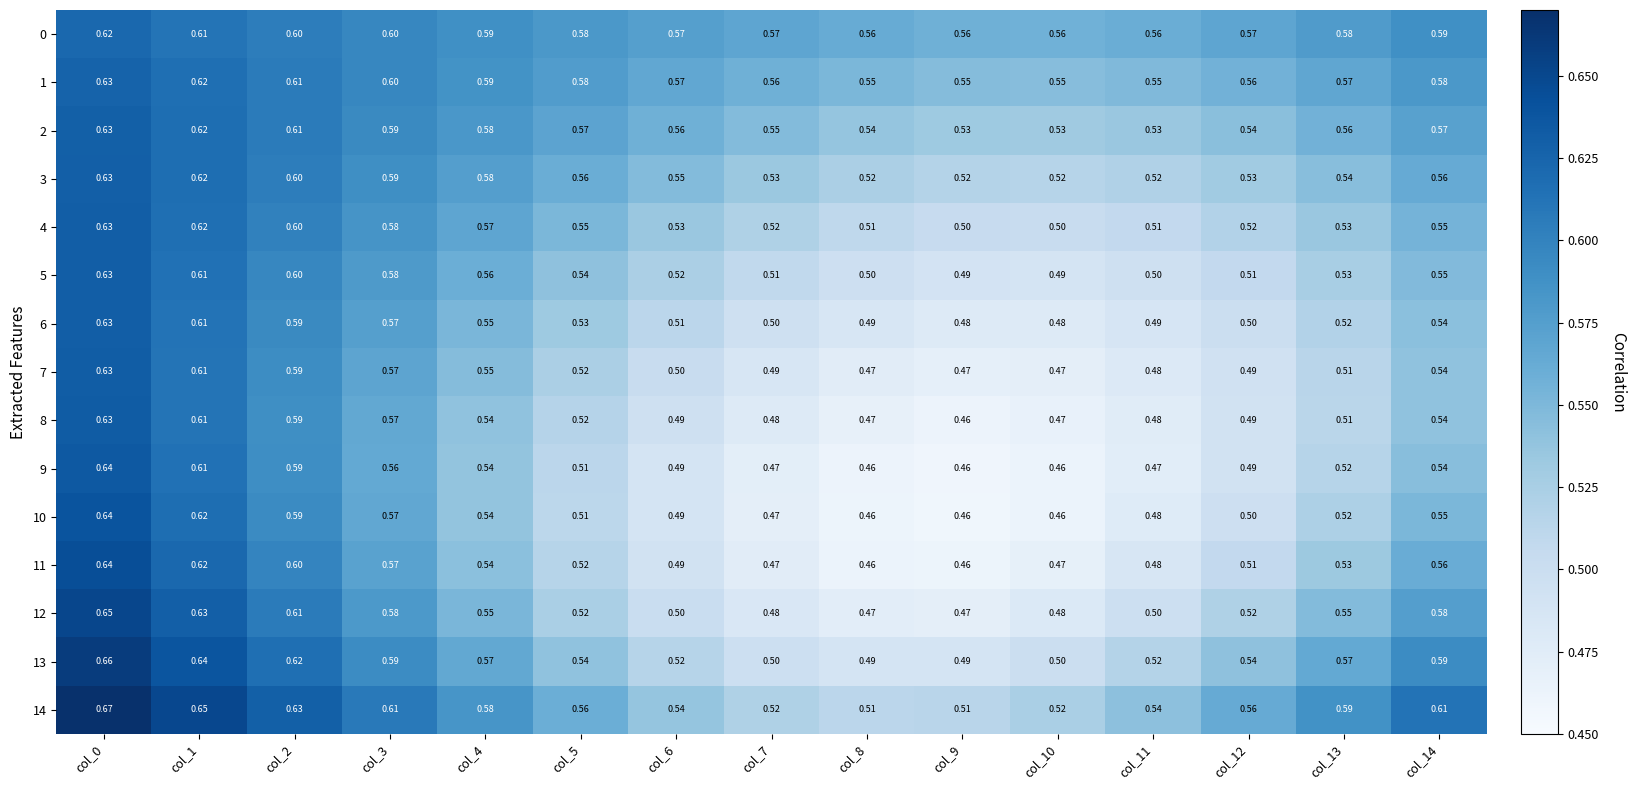

Is the value of 2 at col_10 greater than the value of 4 at col_14?

No